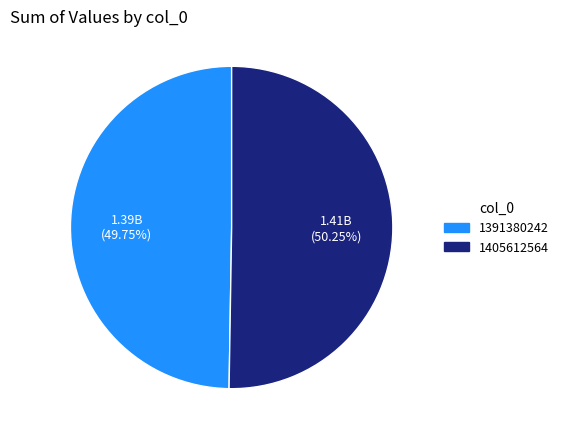

What percentage do 1391380242 and 1405612564 together represent?

100.0%